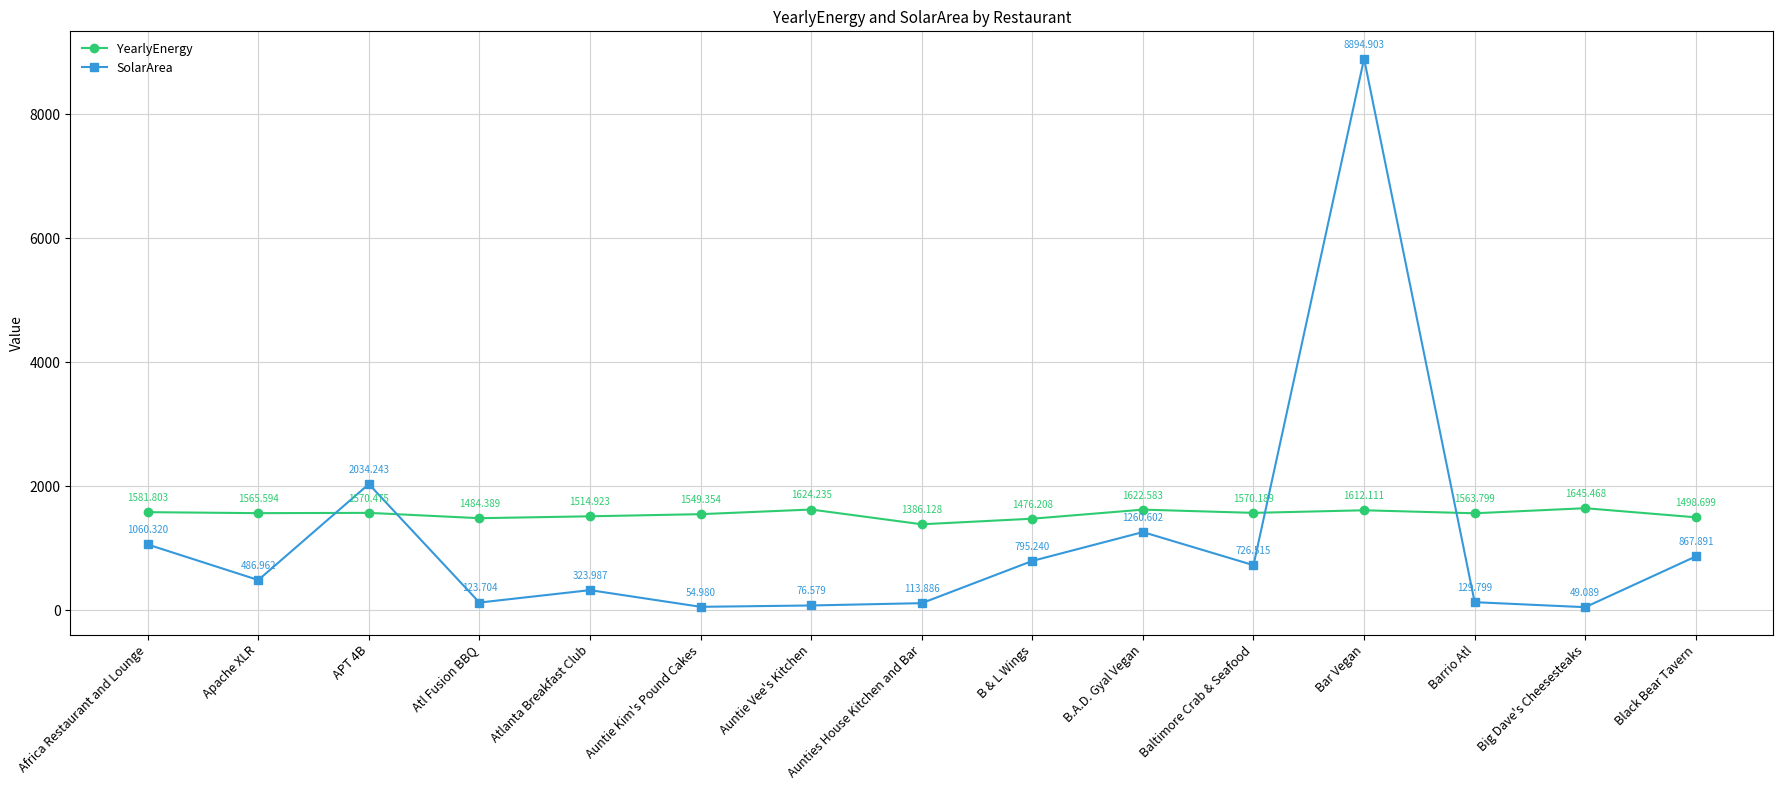

Where is the first local maximum for SolarArea?

APT 4B